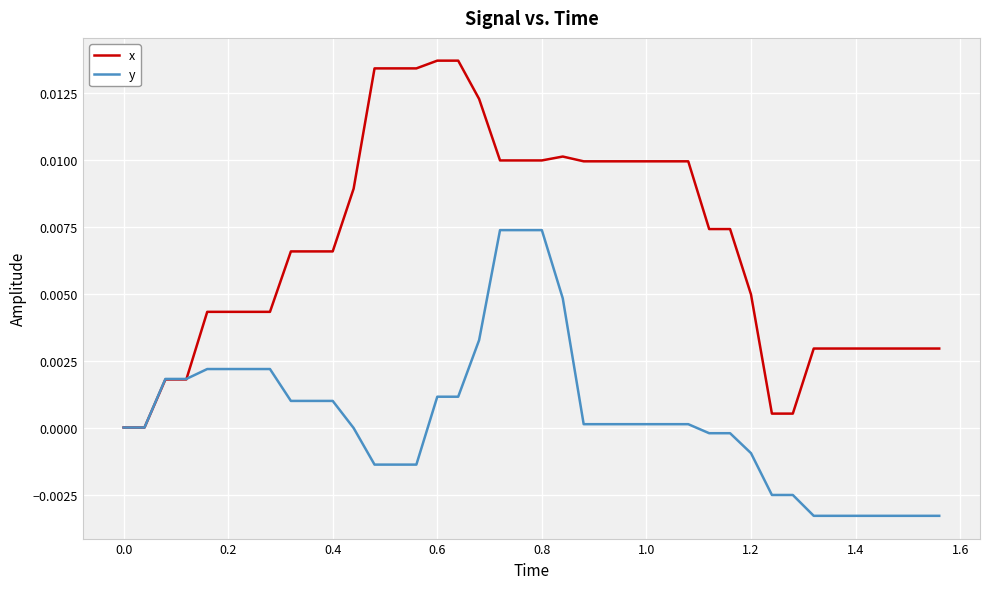

Which series has the largest range (max minus min)?

x